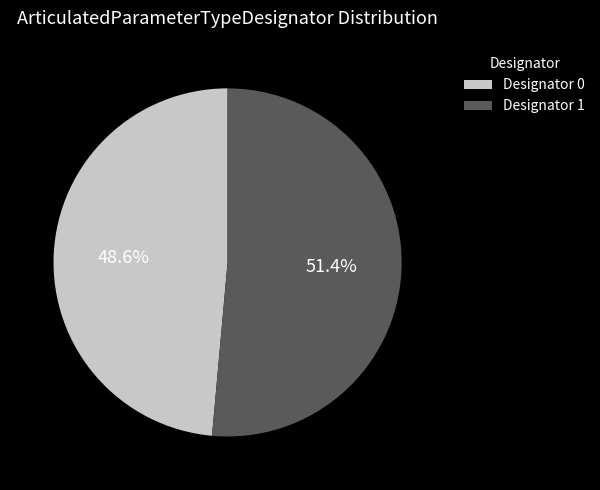

How many slices are in this pie chart?

2